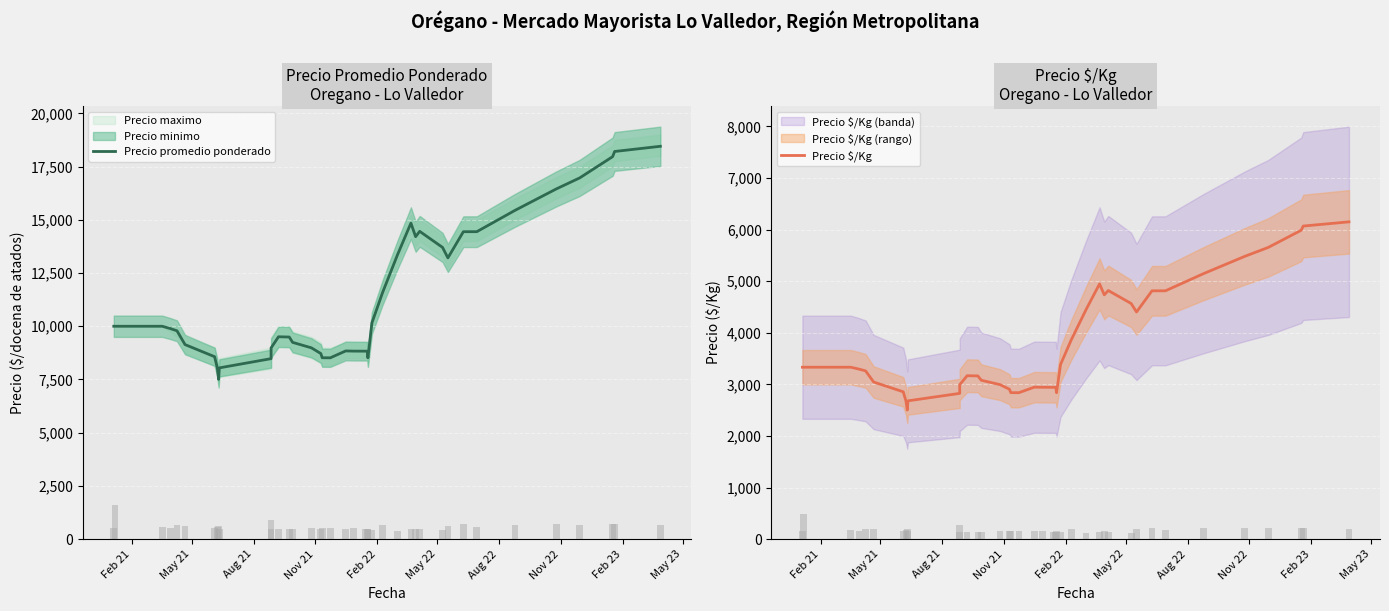

Is it true that Precio $/Kg equals 2368.6 at 33?

False